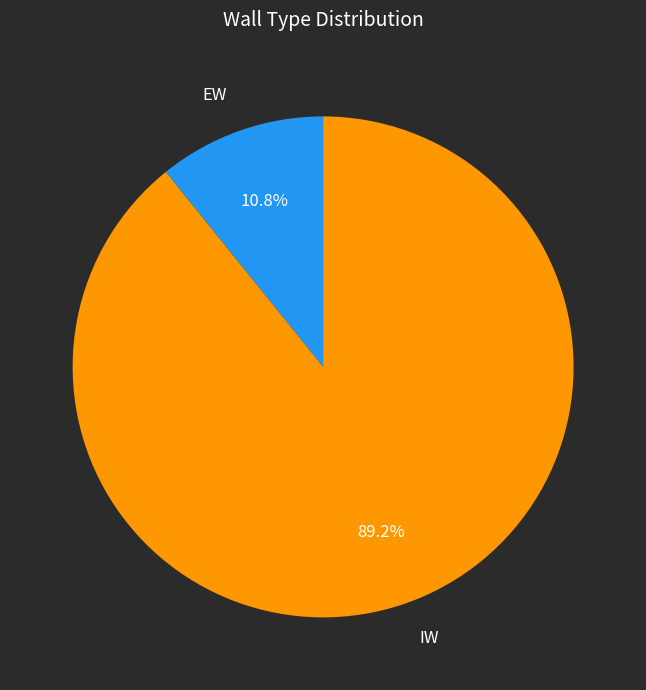

To the nearest percent, what portion does EW represent?

11%